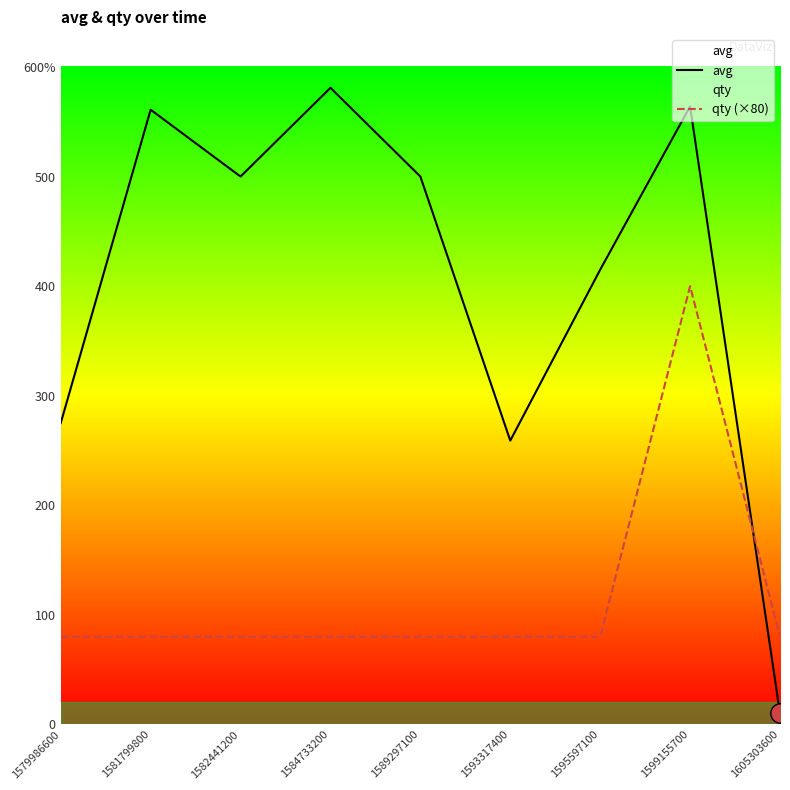

At which category is the sum across all series the highest?

1599155700